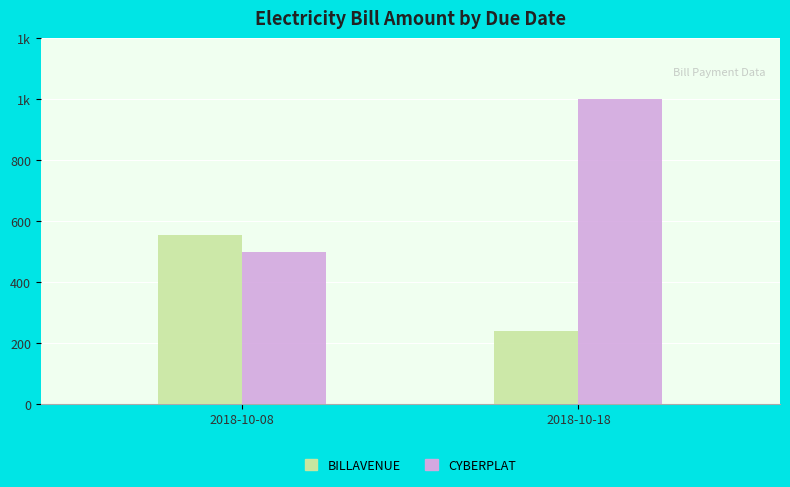

At how many categories does at least one series exceed 246?

2